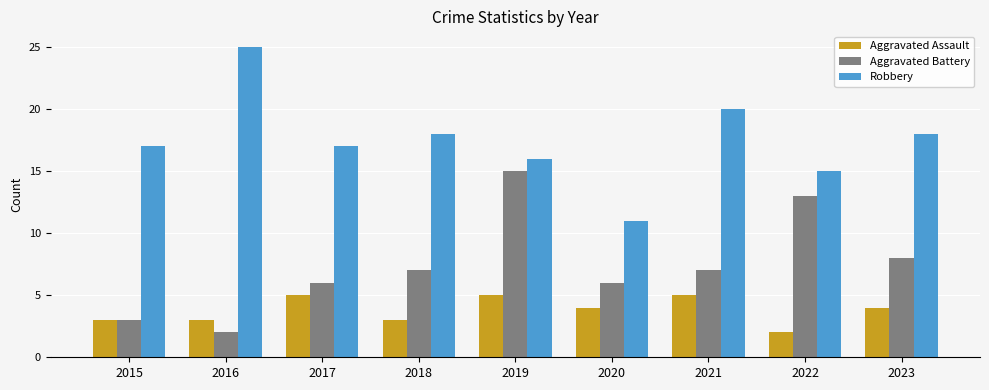

What is the value of the Aggravated Assault bar at the 8th from the left?

2